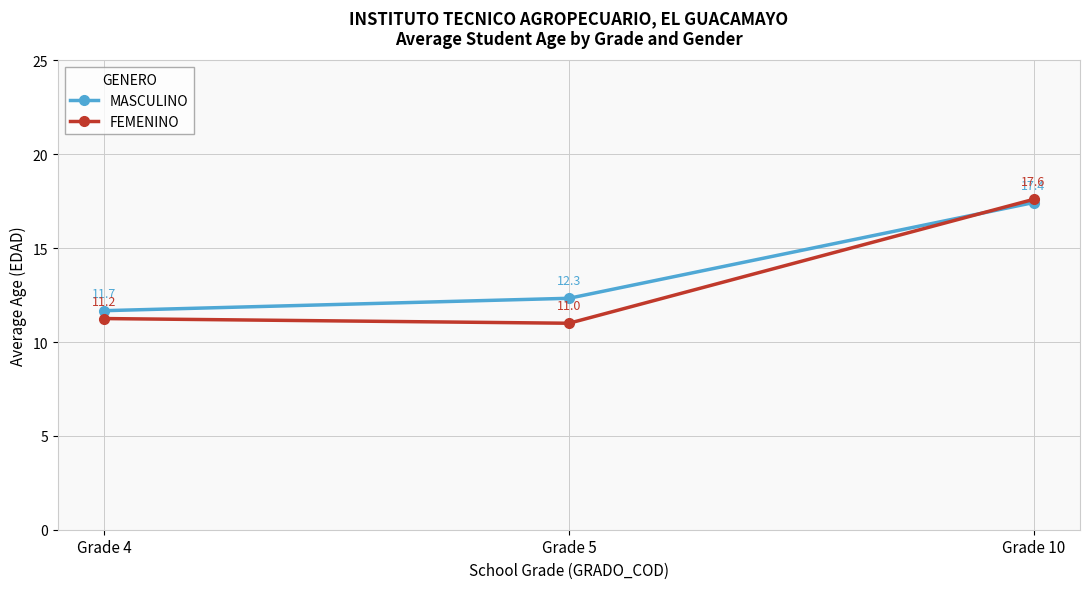

At which category is the sum across all series the highest?

Grade 10